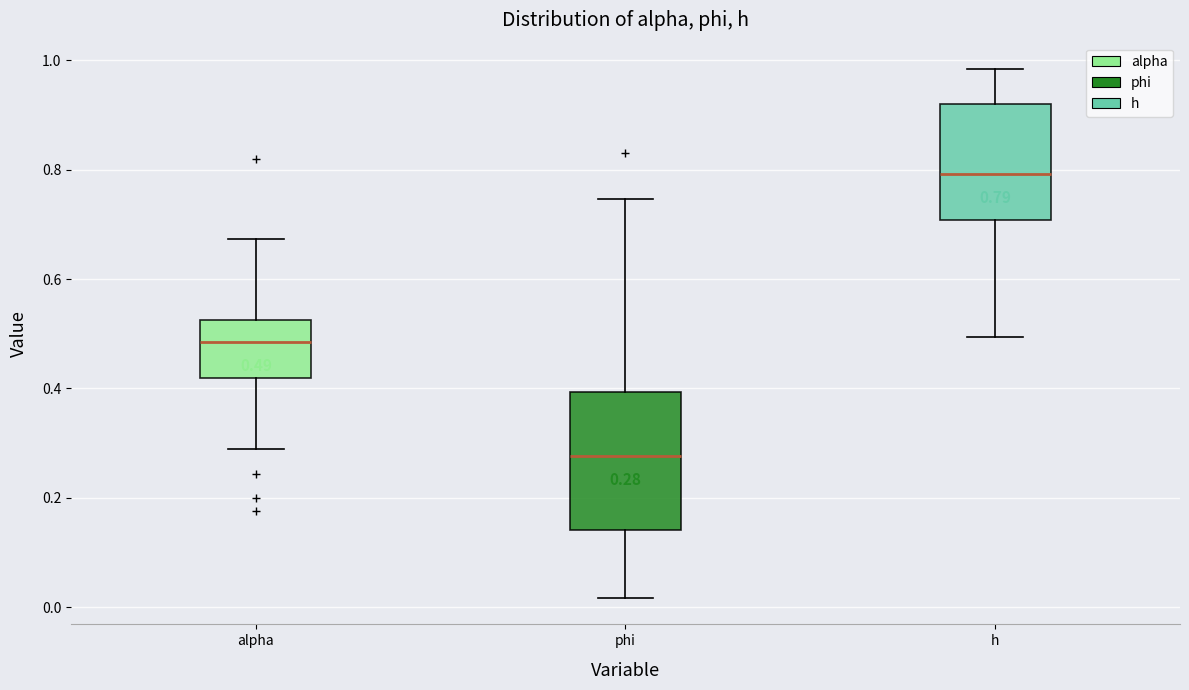

Comparing the boxes themselves (not the whiskers), which one is the tallest?

phi